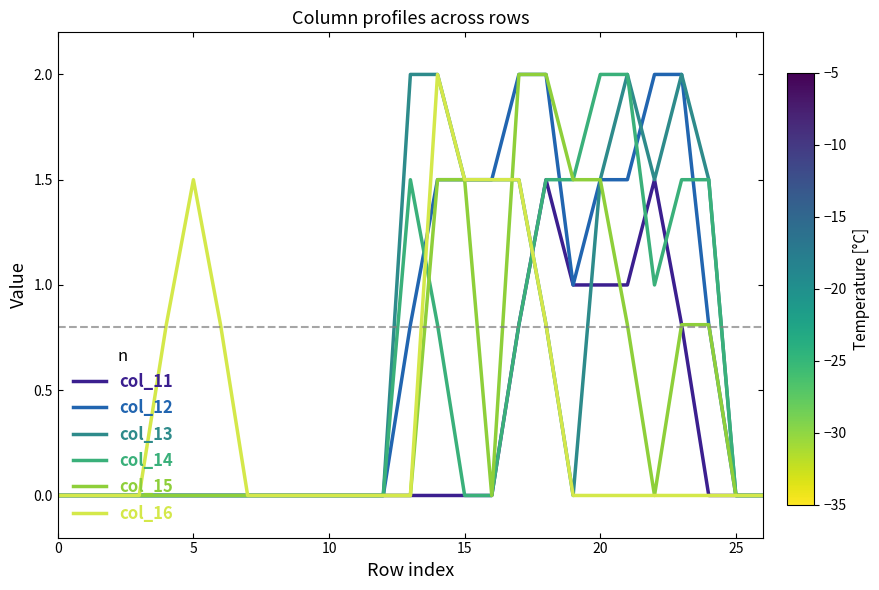

What is the maximum value for col_13?

2.0